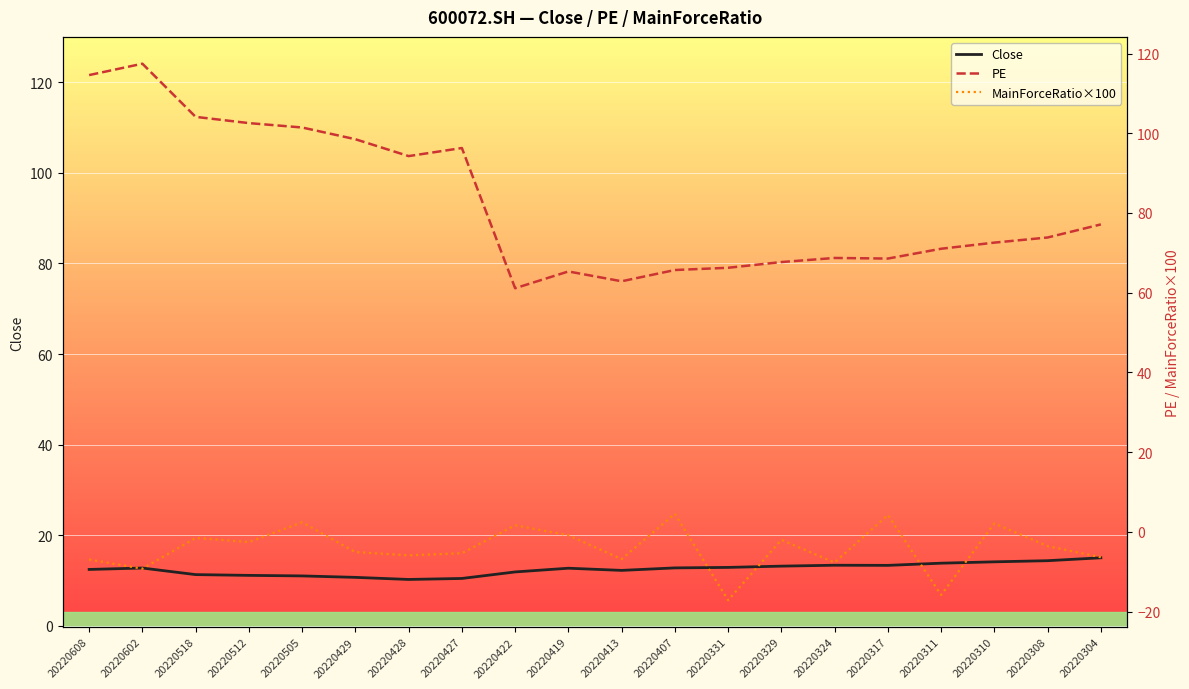

Which series has the widest spread of values?

PE